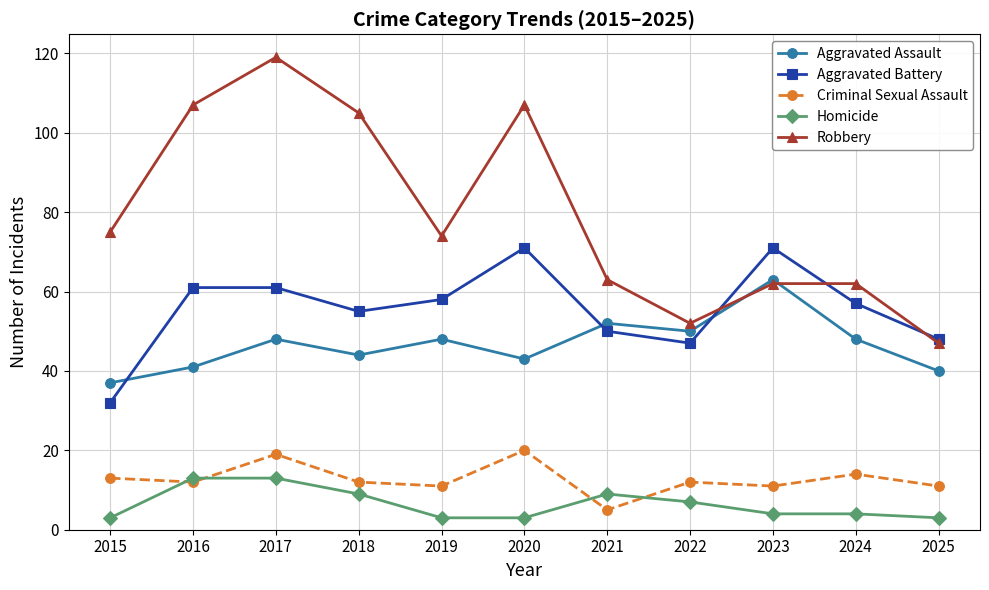

What is the average value of the Aggravated Battery series?

56